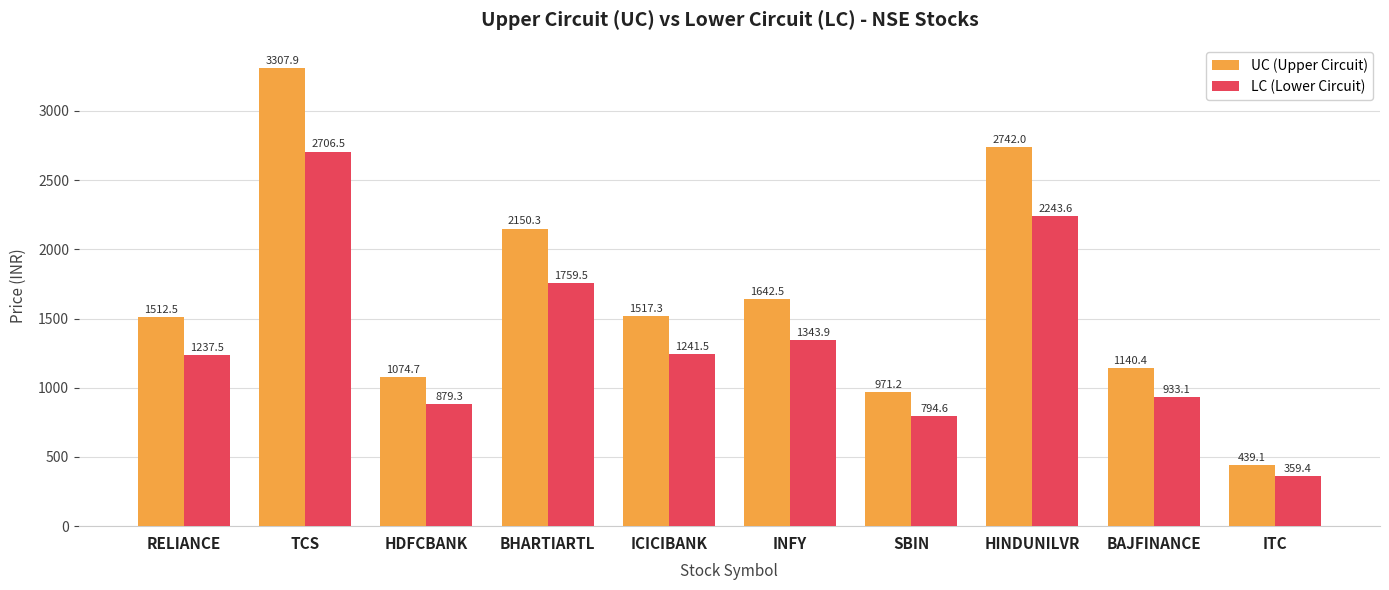

What is the spread (max minus min) of values at HINDUNILVR?

498.4